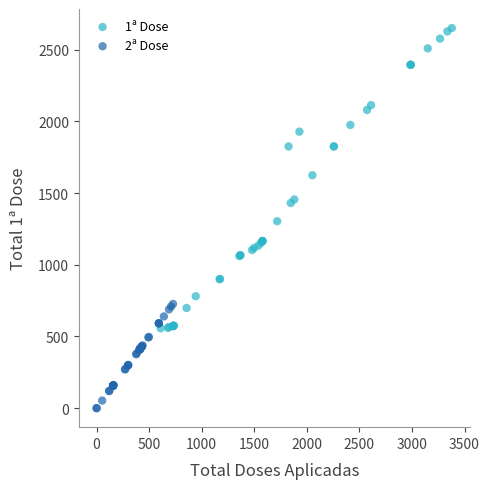

Which series contains the highest Y value?

1ª Dose